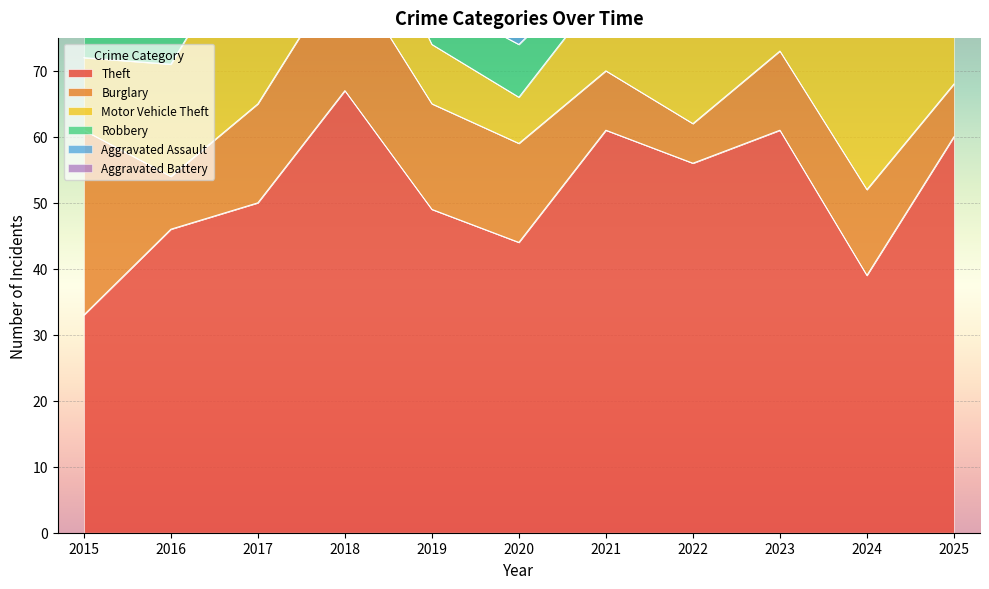

What are all the series names shown in the legend?

Theft, Burglary, Motor Vehicle Theft, Robbery, Aggravated Assault, Aggravated Battery